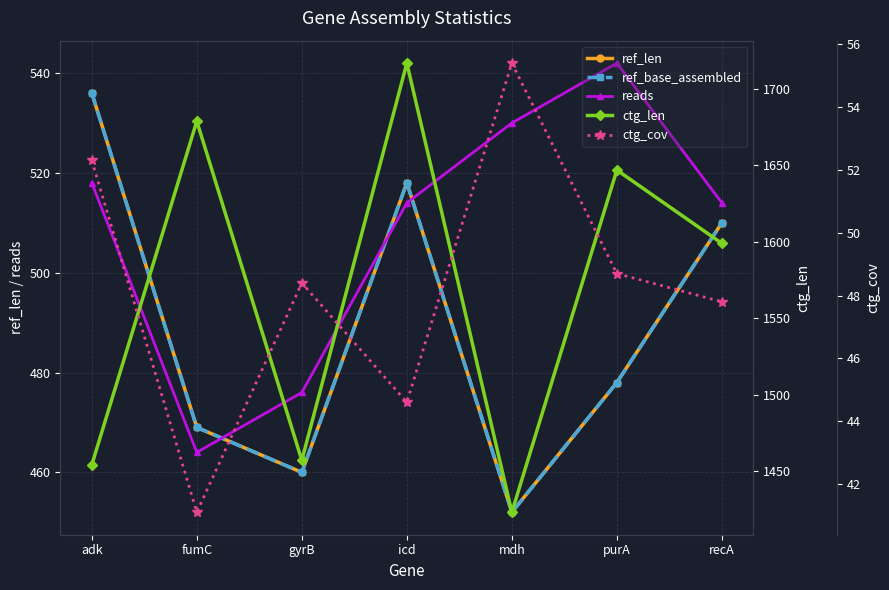

What is the difference between the highest and lowest values at recA?

1551.2